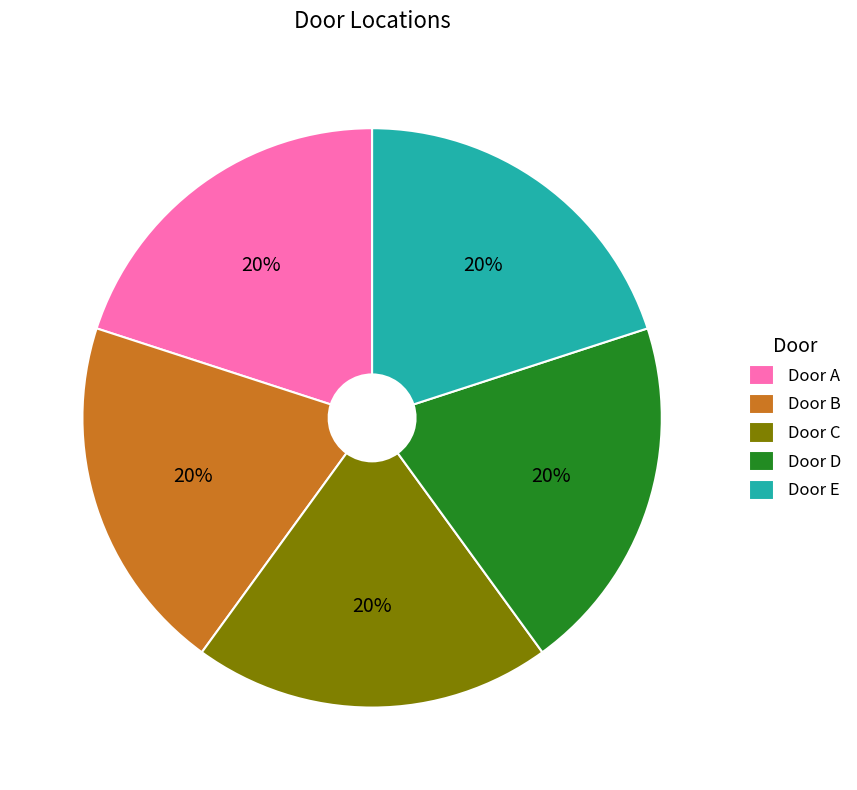

Count the number of slices in the pie.

5